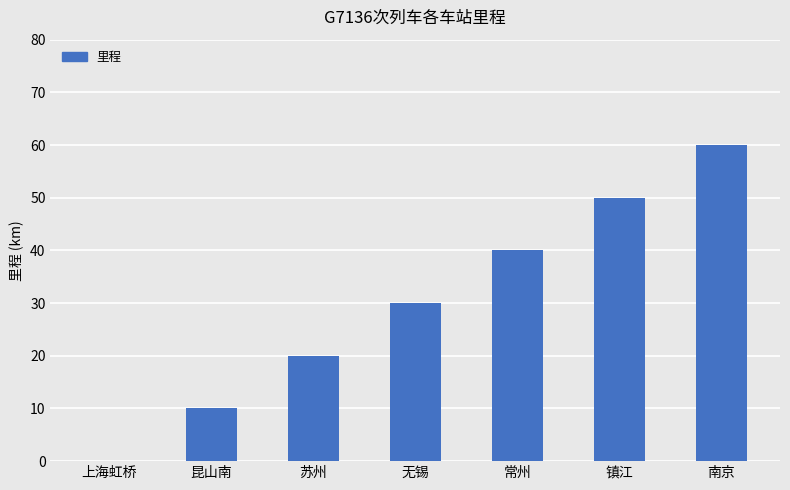

Reading left to right, extract all data points from this chart.

0	10	20	30	40	50	60